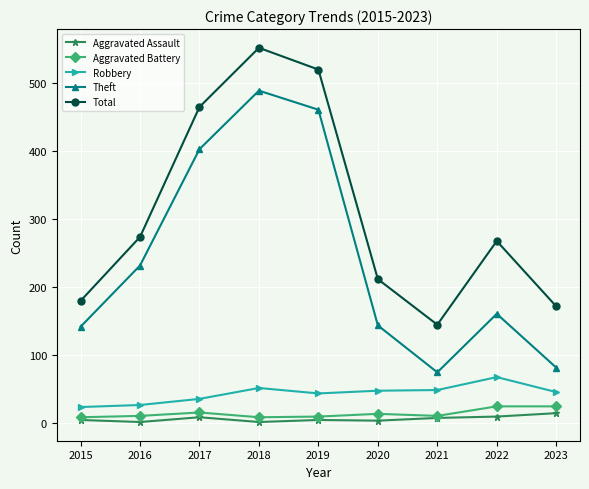

What is the value of the Aggravated Battery point at the 5th from the left?

10